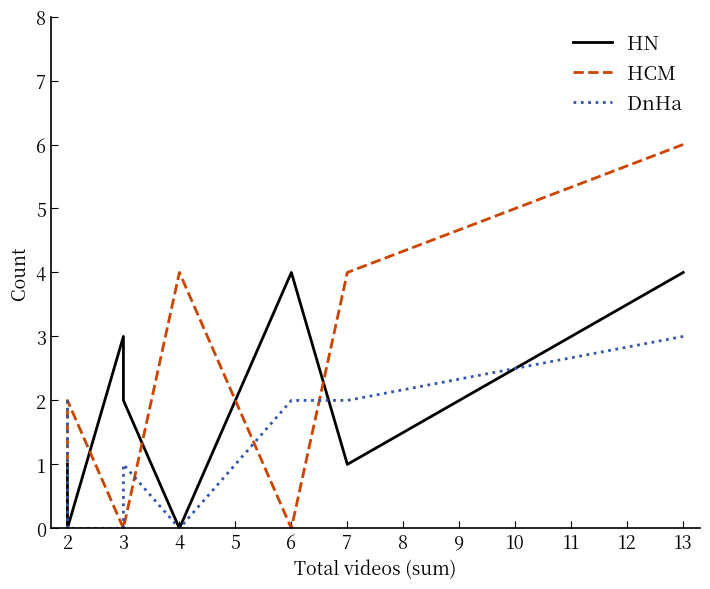

Does the chart display data point markers on the line(s)?

No